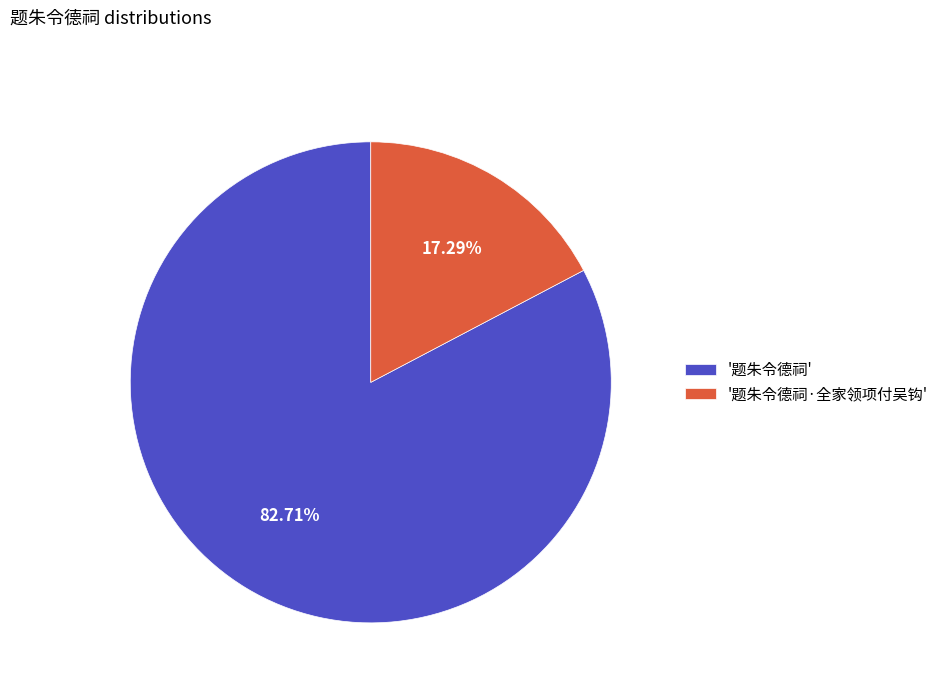

Which slice is the largest?

'题朱令德祠'